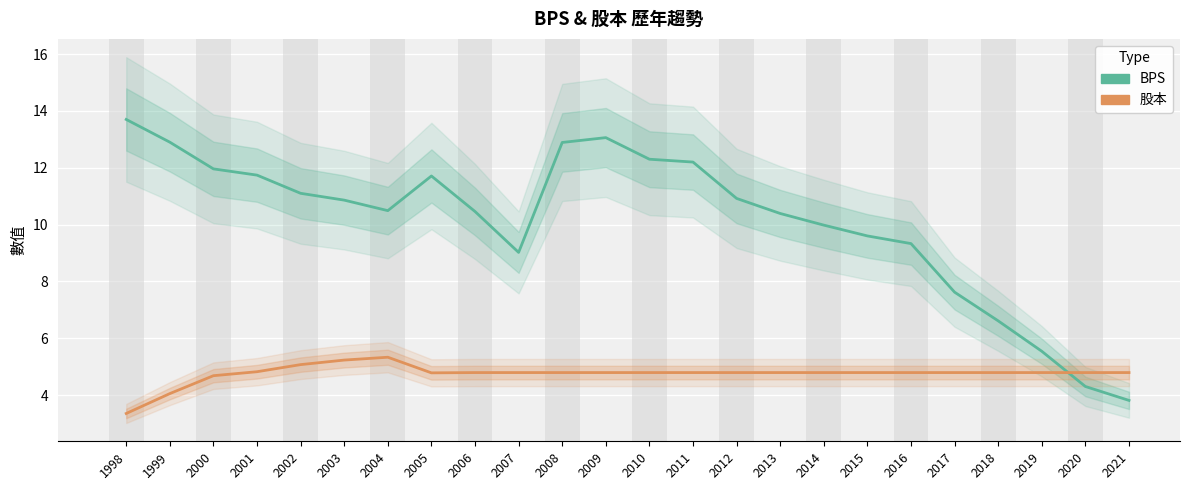

Reading left to right, list all the values displayed in this chart.

BPS: 13.7	12.9	12.0	11.7	11.1	10.9	10.5	11.7	10.5	9.0	12.9	13.1	12.3	12.2	10.9	10.4	10.0	9.6	9.3	7.6	6.6	5.5	4.3	3.8
股本: 3.4	4.0	4.7	4.8	5.1	5.2	5.3	4.8	4.8	4.8	4.8	4.8	4.8	4.8	4.8	4.8	4.8	4.8	4.8	4.8	4.8	4.8	4.8	4.8